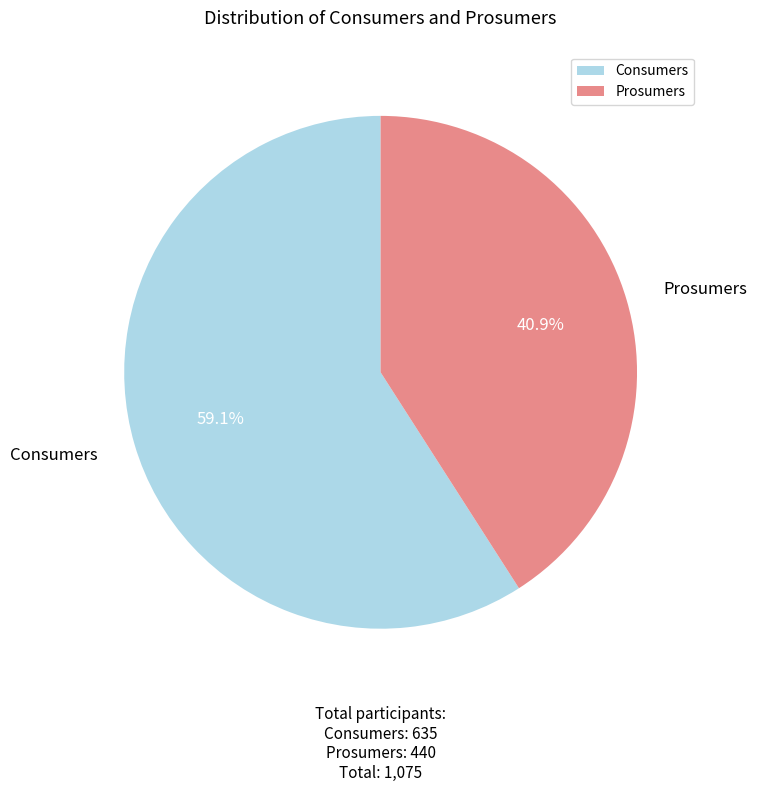

Does Consumers represent more than half of the total?

Yes